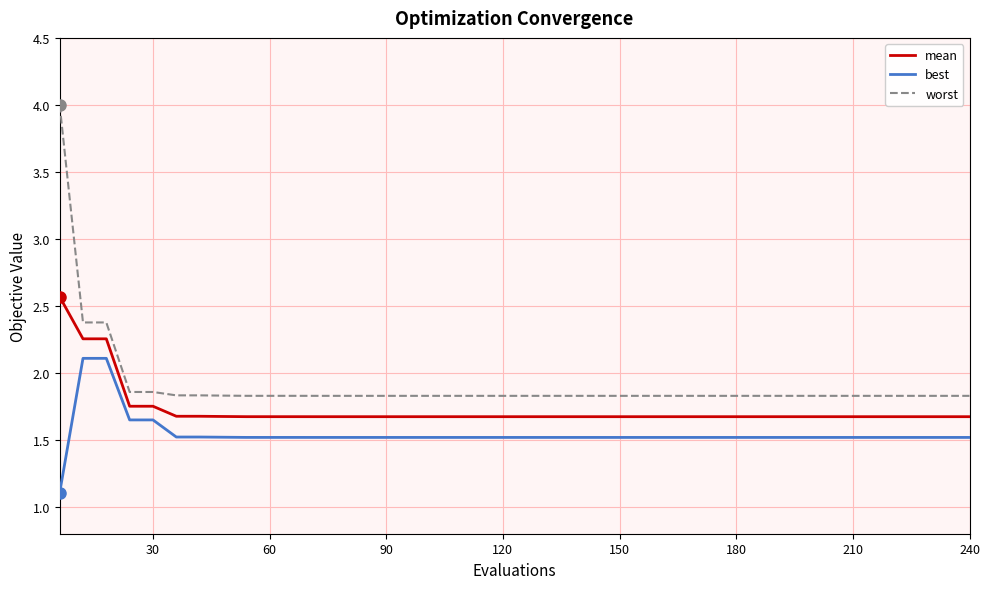

What is the difference between the maximum and second lowest values in the mean series?

0.9